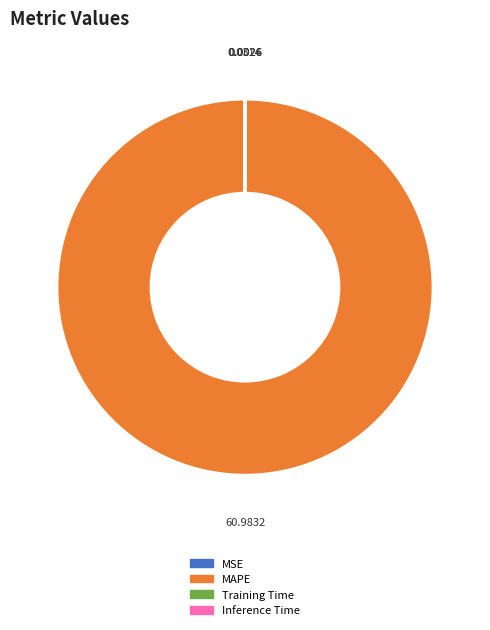

Which slice represents more than half of the pie?

MAPE